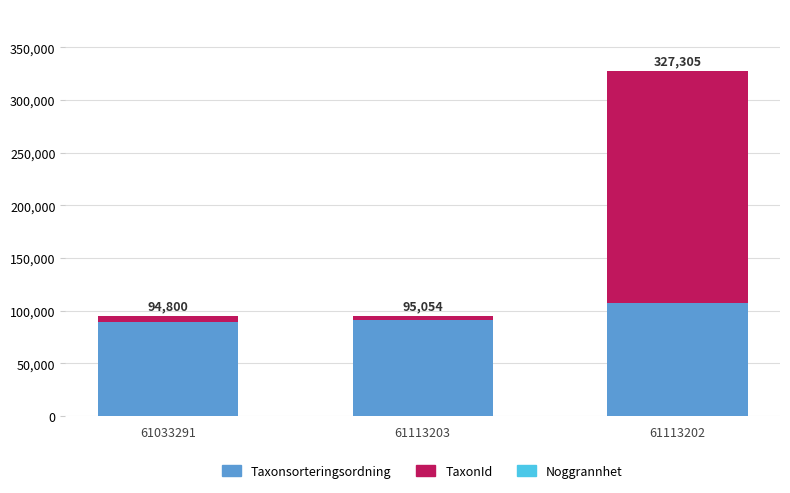

Are the bars horizontal?

No